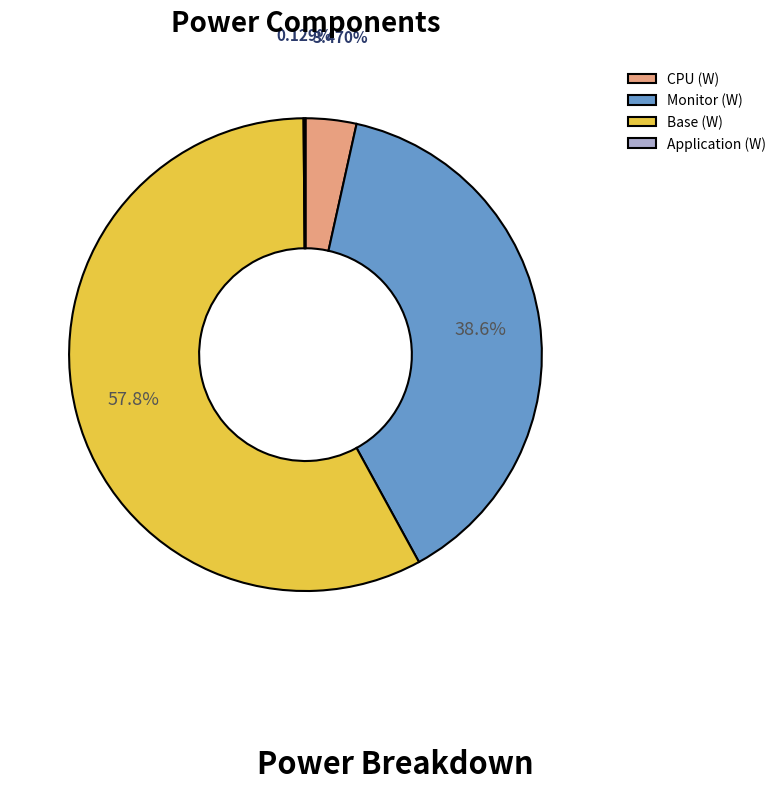

To the nearest percent, what portion does Base (W) represent?

58%